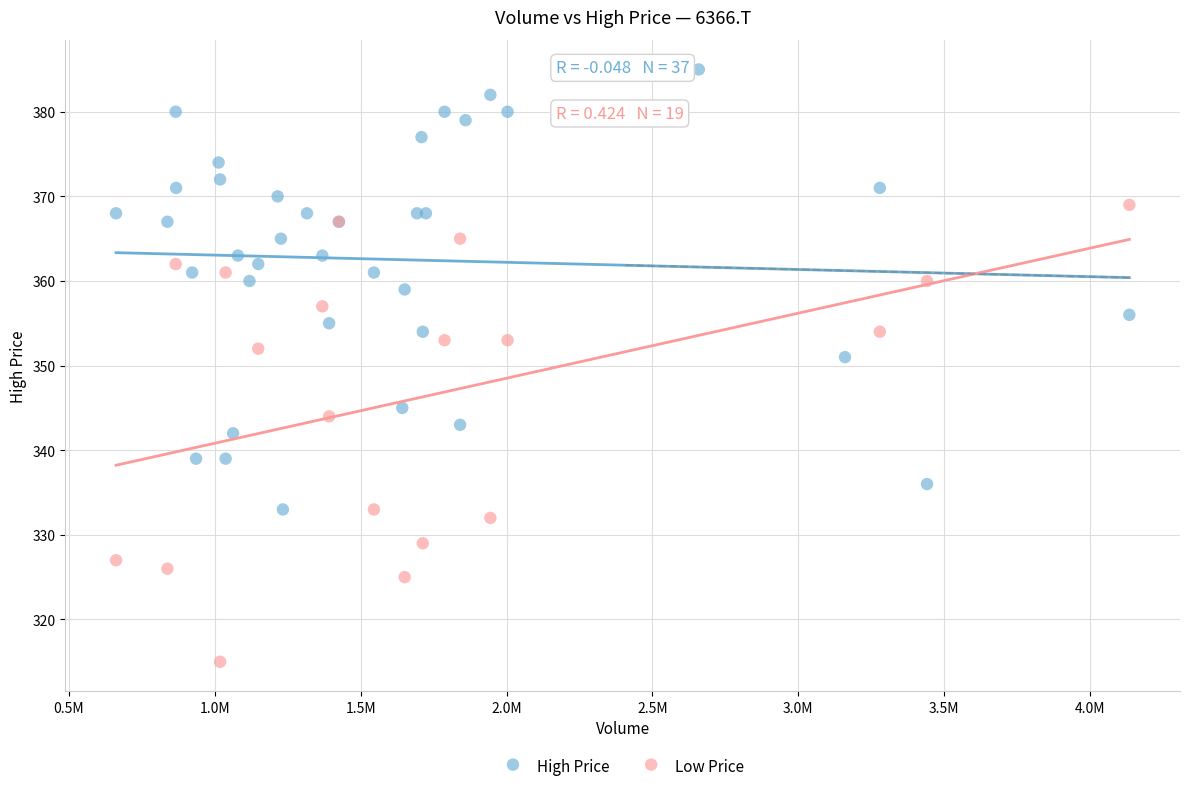

Which series reaches the maximum Y coordinate?

High Price